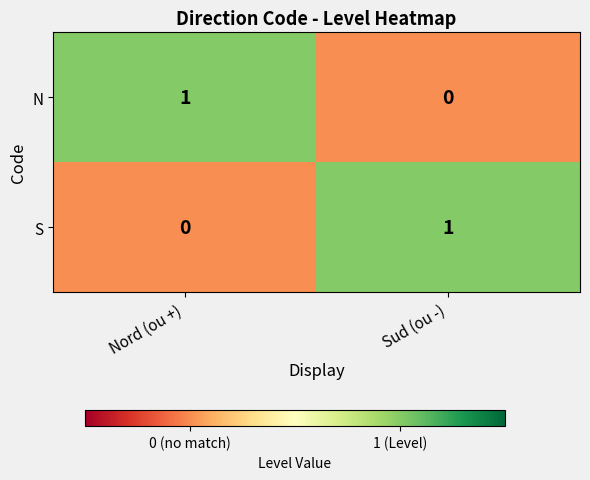

At which label is S closest to 0?

Nord (ou +)